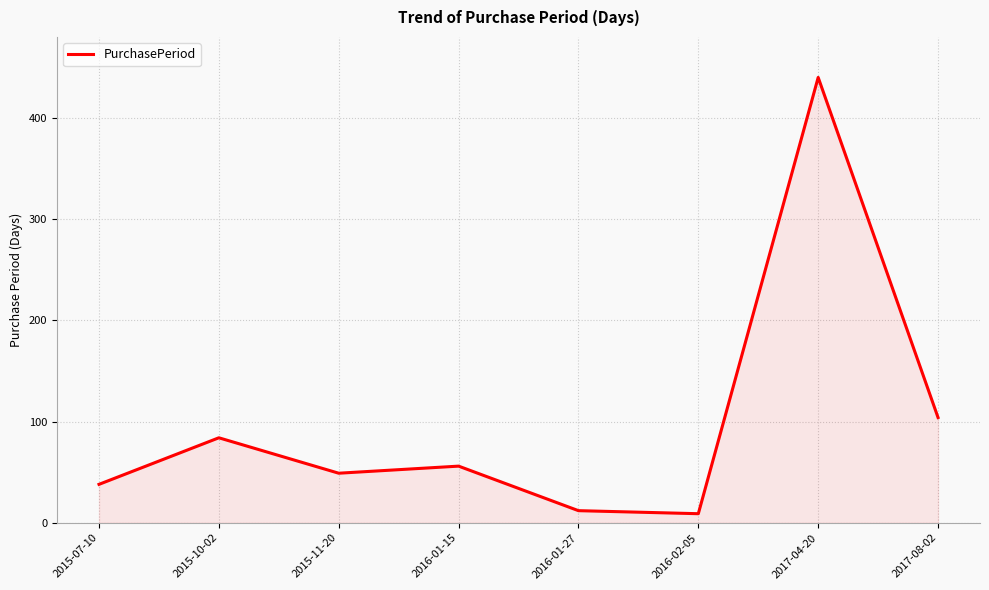

What is the average value?

99